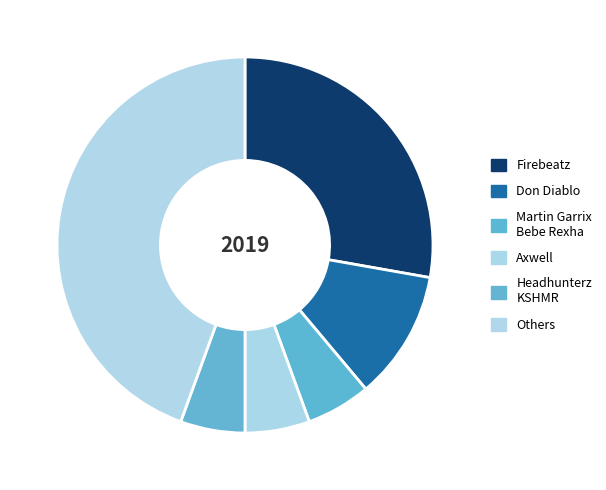

True or false: Don Diablo accounts for 28% of the total.

False